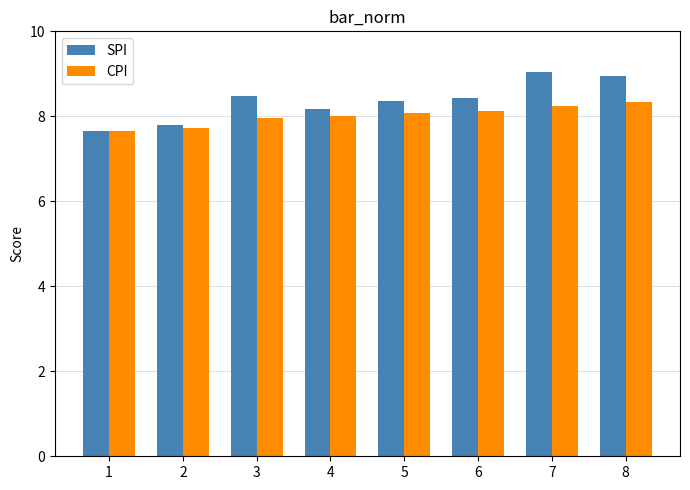

What is the sum of the SPI values at 4 and 3?

16.6